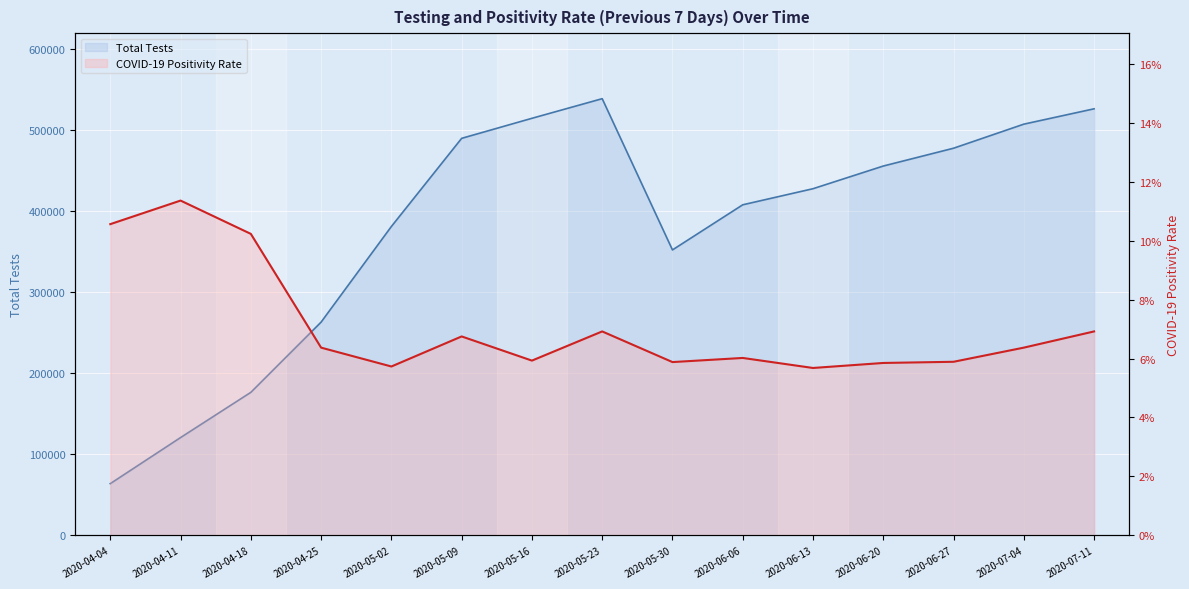

What is the difference between the maximum and second lowest values in the Total Tests line series?

417639.0